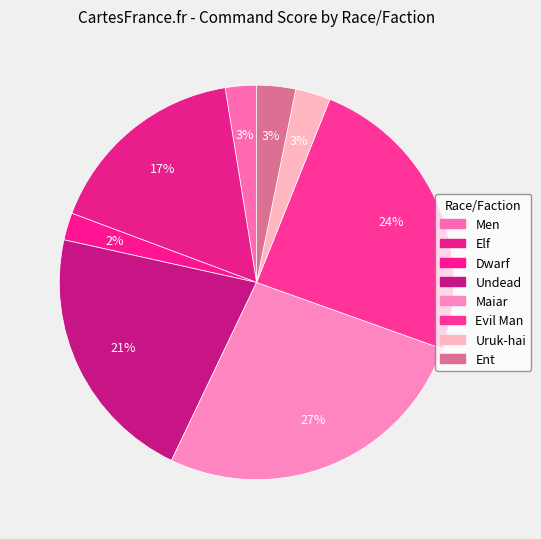

How many segments does this pie chart have?

8